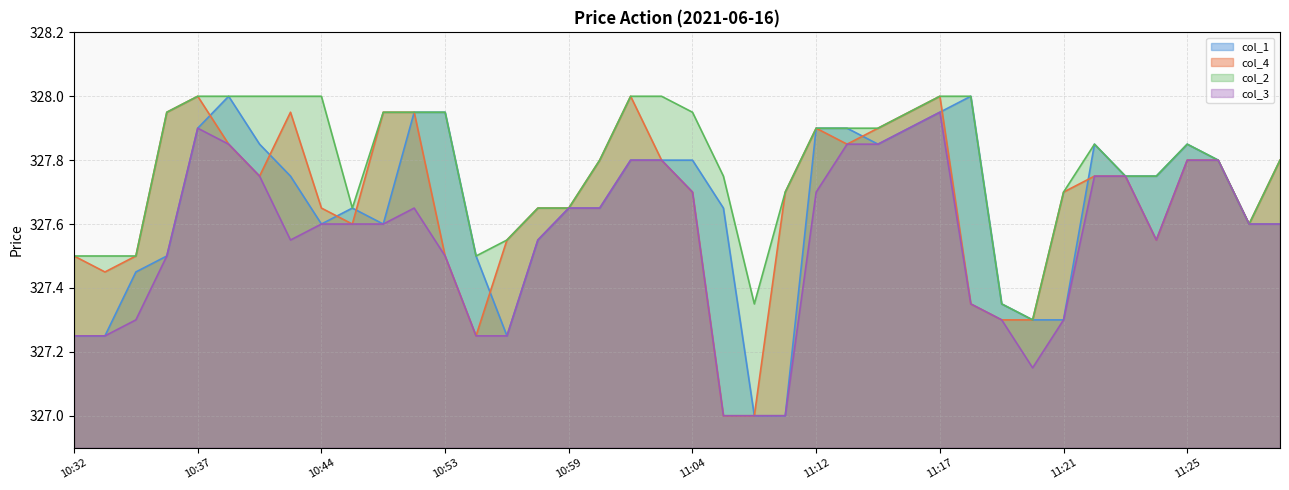

In col_2, how many points are higher than both neighbors (excluding endpoints)?

2